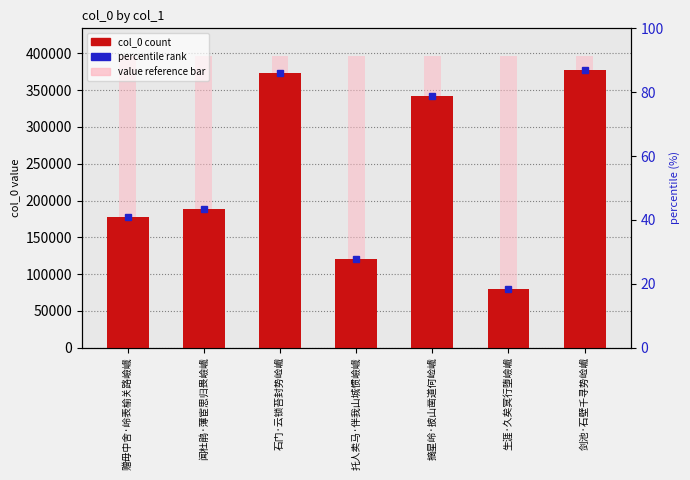

What is the ratio of the value at 闻杜鹃·薄宦思归畏嶮巇 to the value at 赠毋中舍·岭表榆关路嶮巇?

1.1